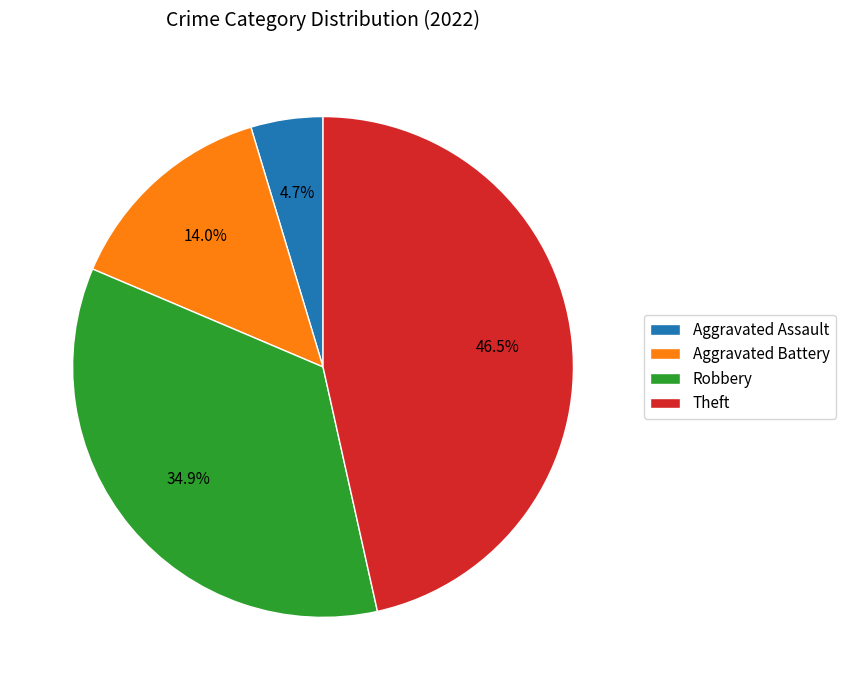

What is the ratio of the value at Aggravated Battery to the value at Aggravated Assault?

3.0